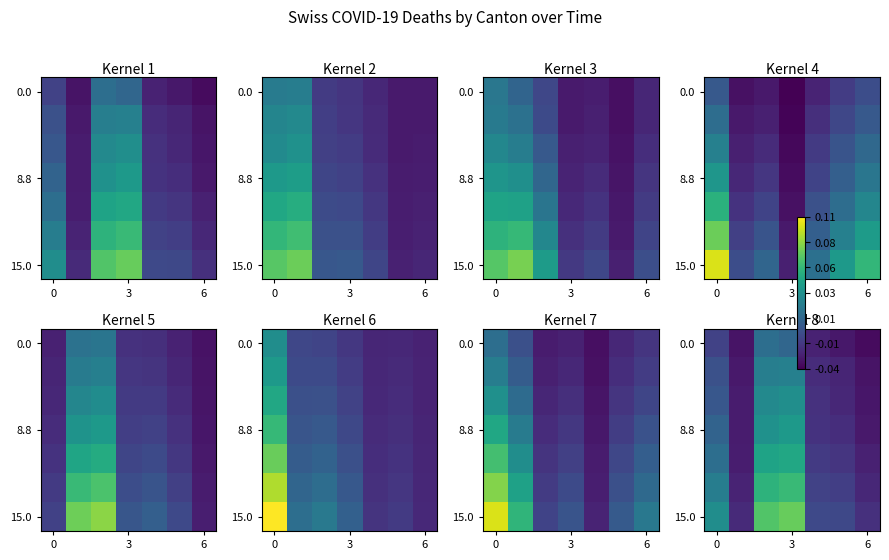

How many data points in 0.0 are less than 0?

5